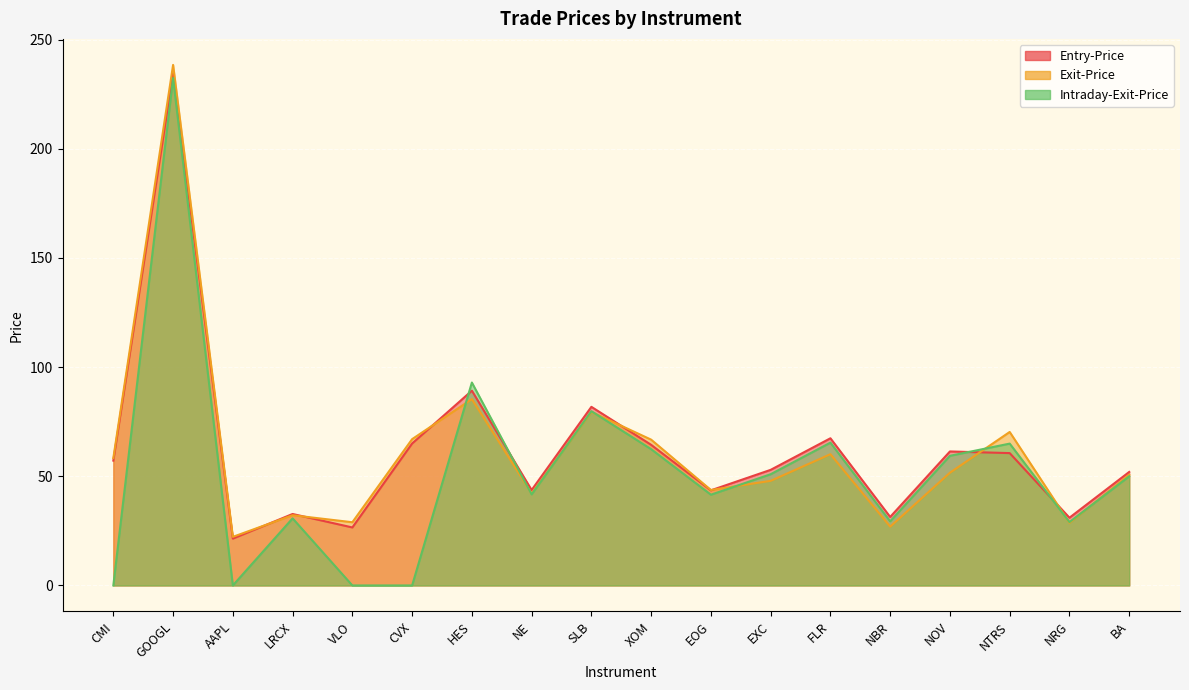

True or false: Entry-Price has more than 2 interior local peaks.

True